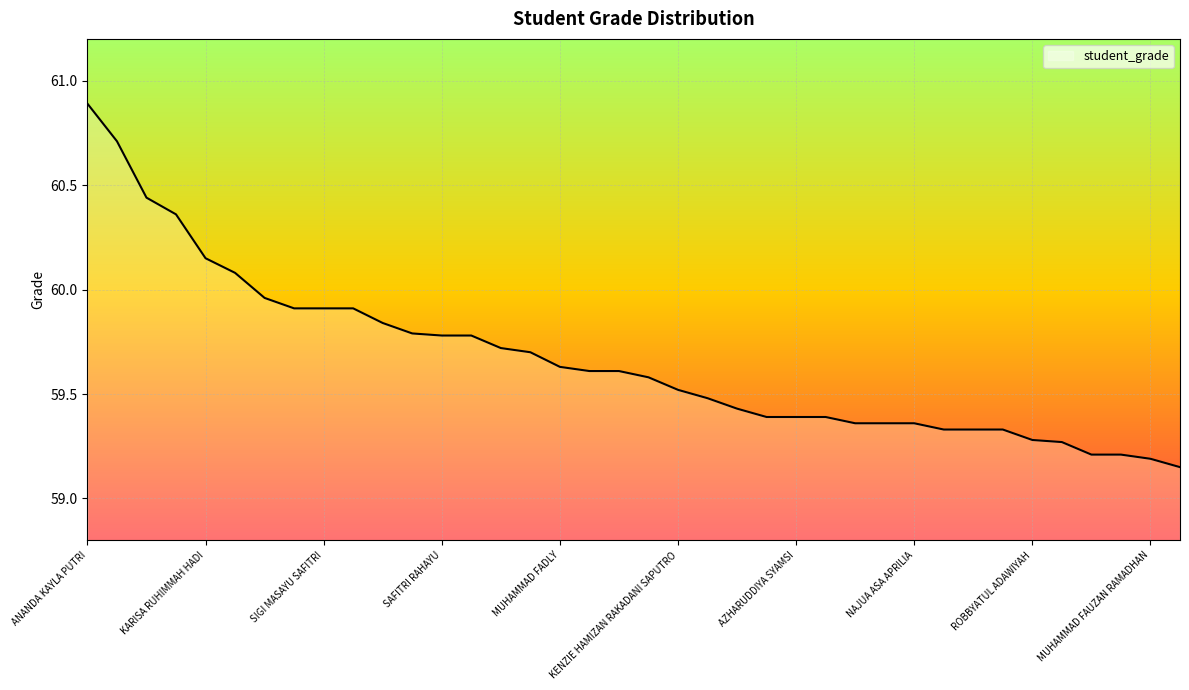

What is the difference between the maximum and minimum values?

1.7